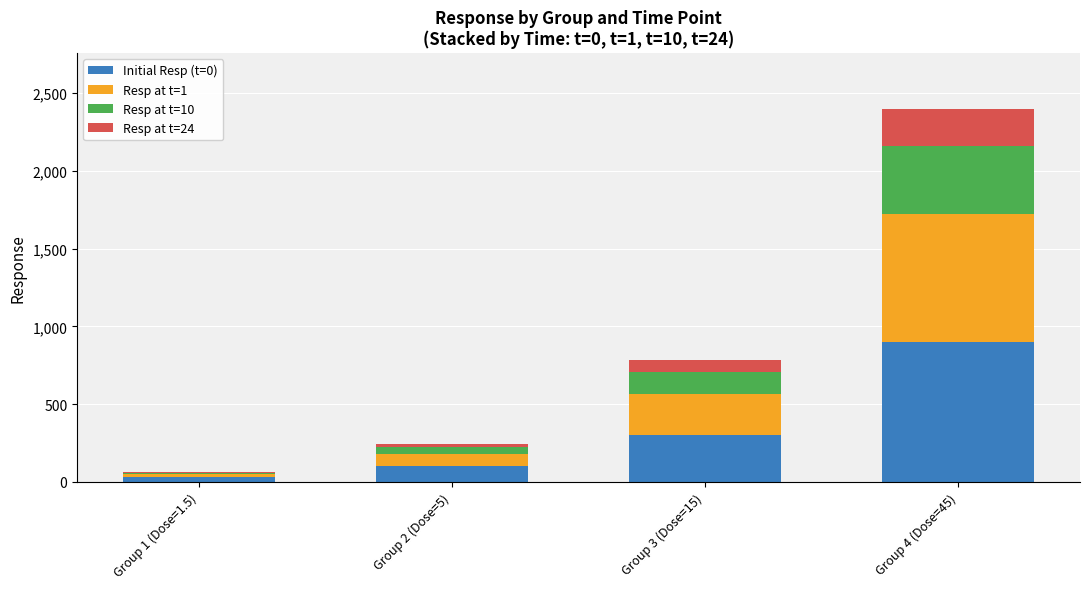

Does the chart contain stacked bars?

Yes